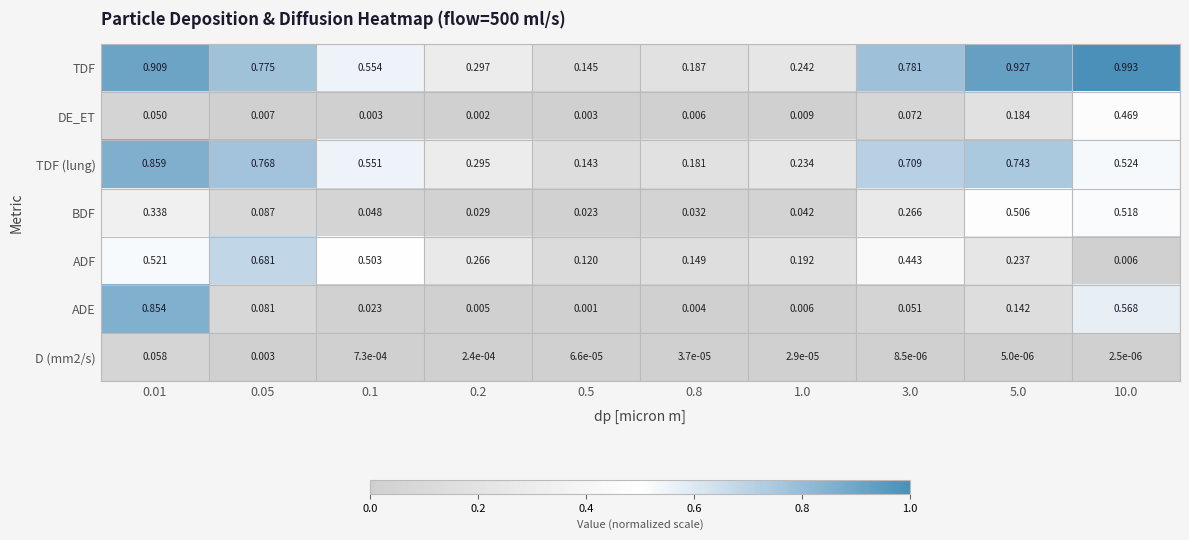

Which category has the highest value across all series?

10.0